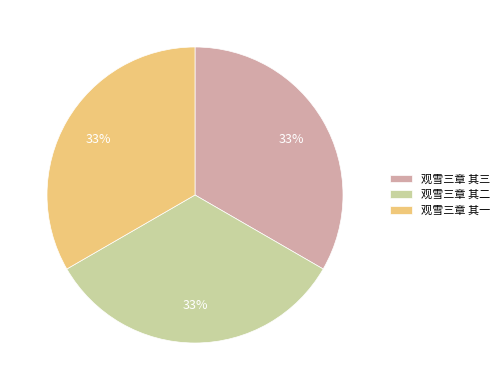

How many segments does this pie chart have?

3